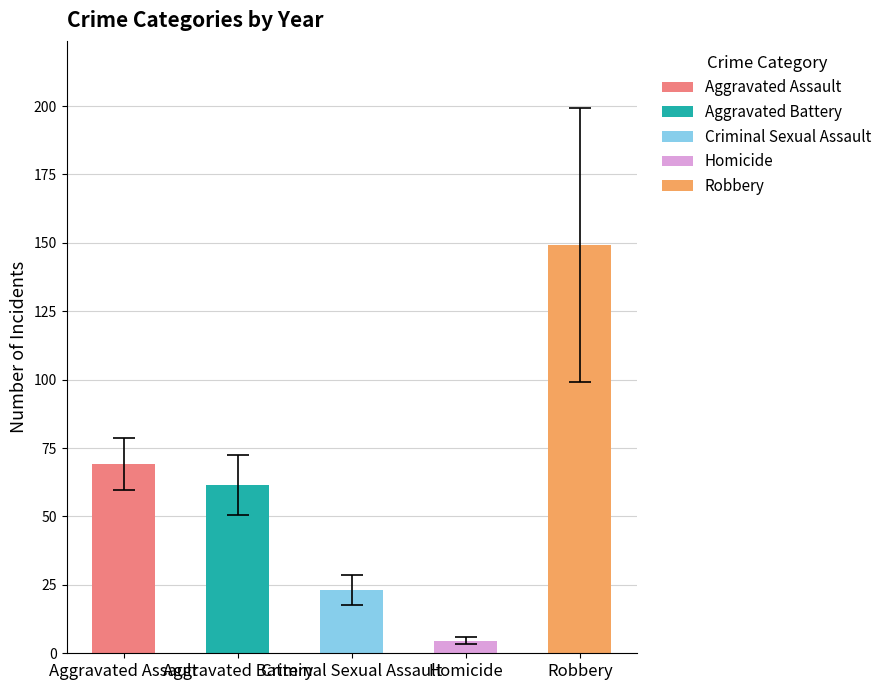

How many data points in Criminal Sexual Assault are less than 24?

4